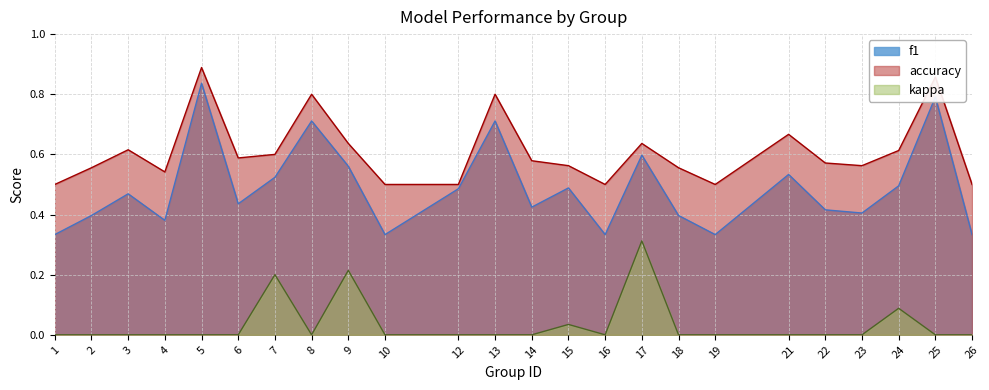

At which category is the sum across all series the highest?

5